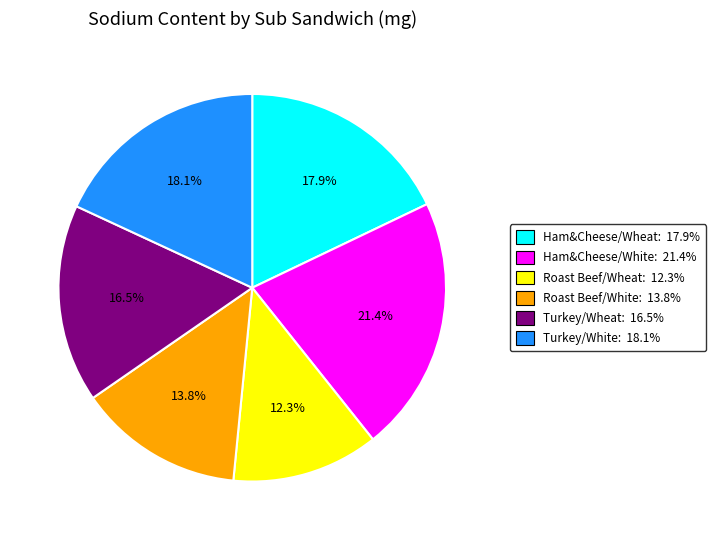

Is there a majority slice in this chart?

No